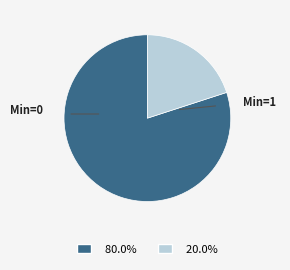

Is there a majority slice in this chart?

Yes